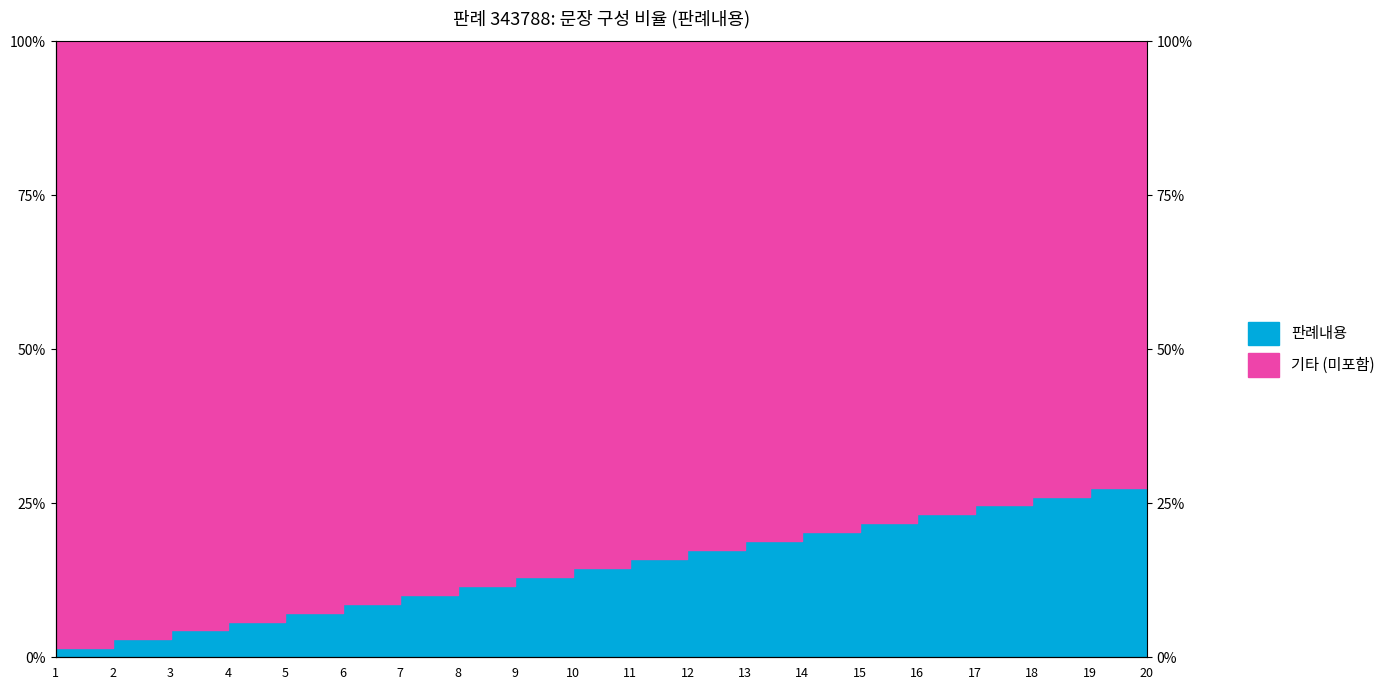

At which label is the value closest to 15?

10